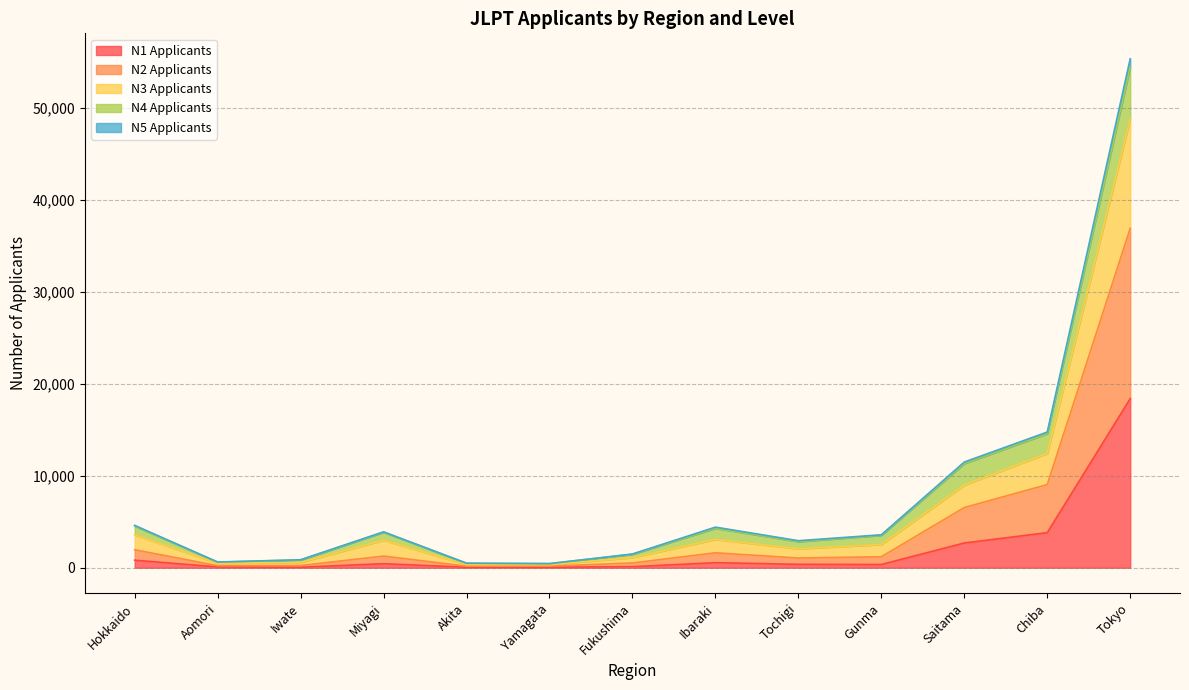

The value of N2 Applicants at Hokkaido is 2031. True or false?

False